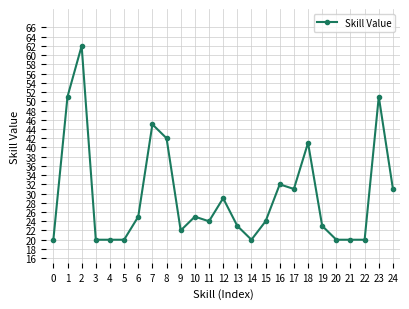

The value at 19 is 23. True or false?

True